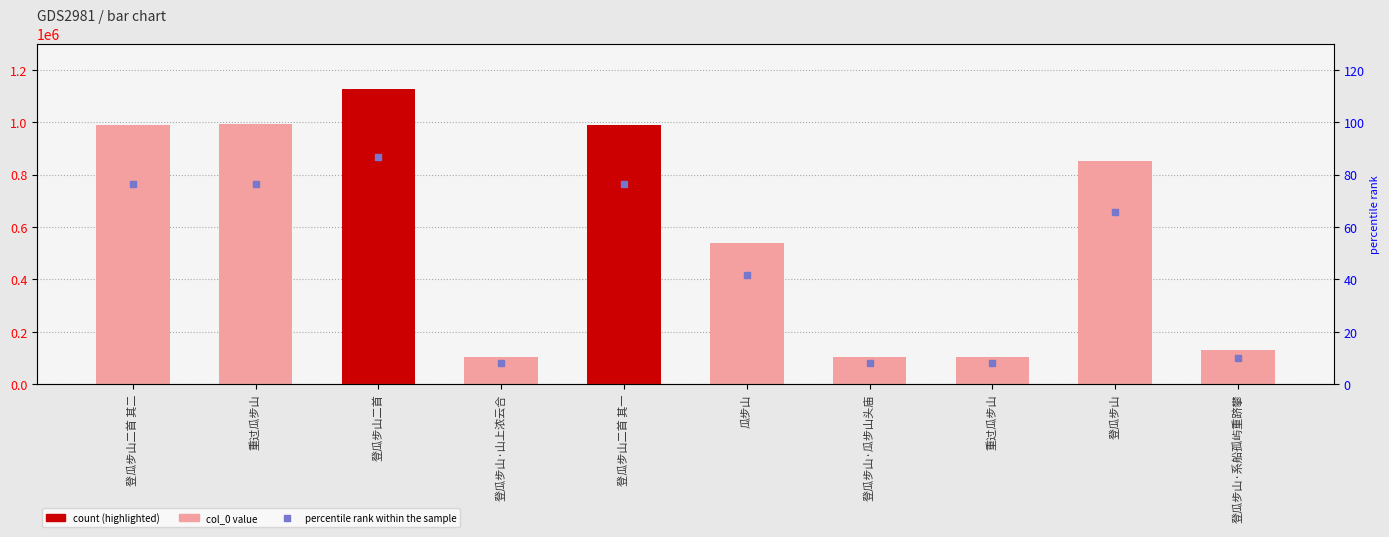

Which series contains the highest Y value?

col_0